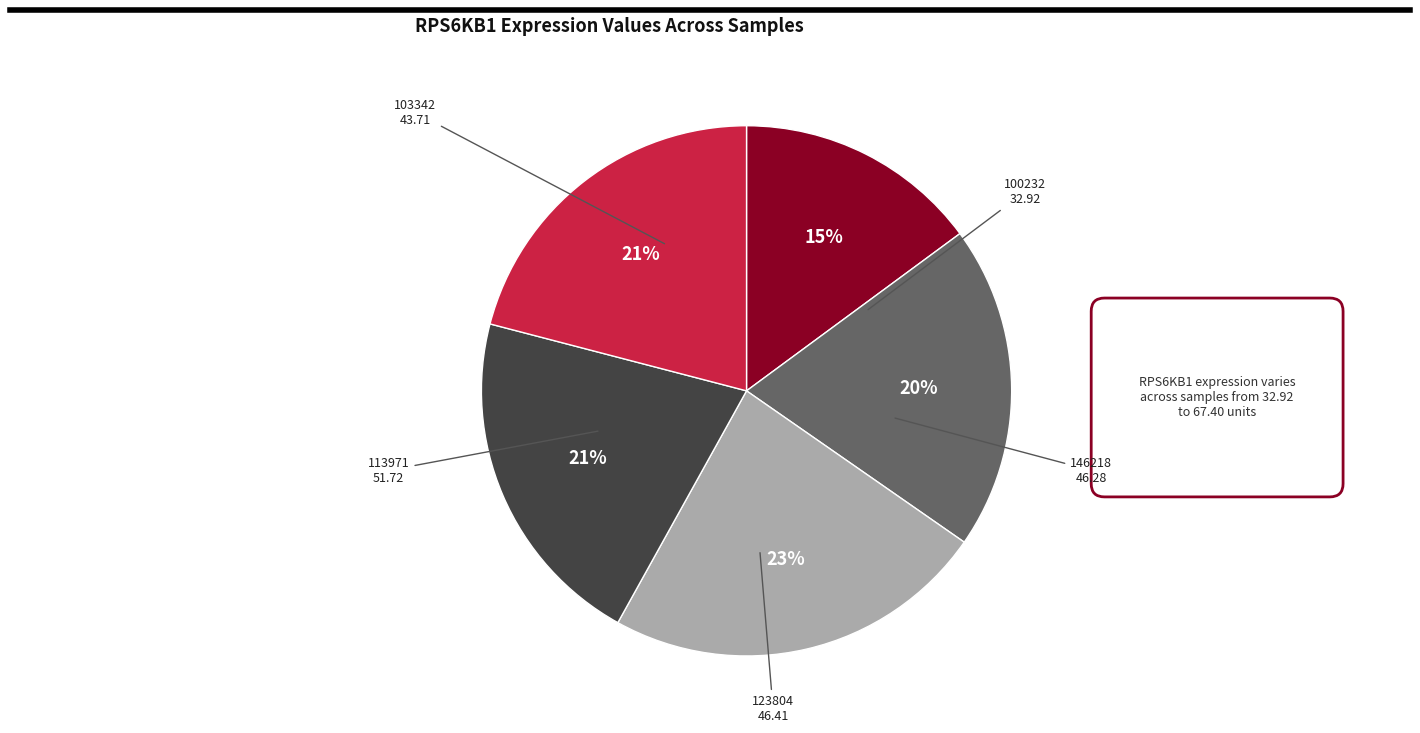

Which slice is the largest?

113971